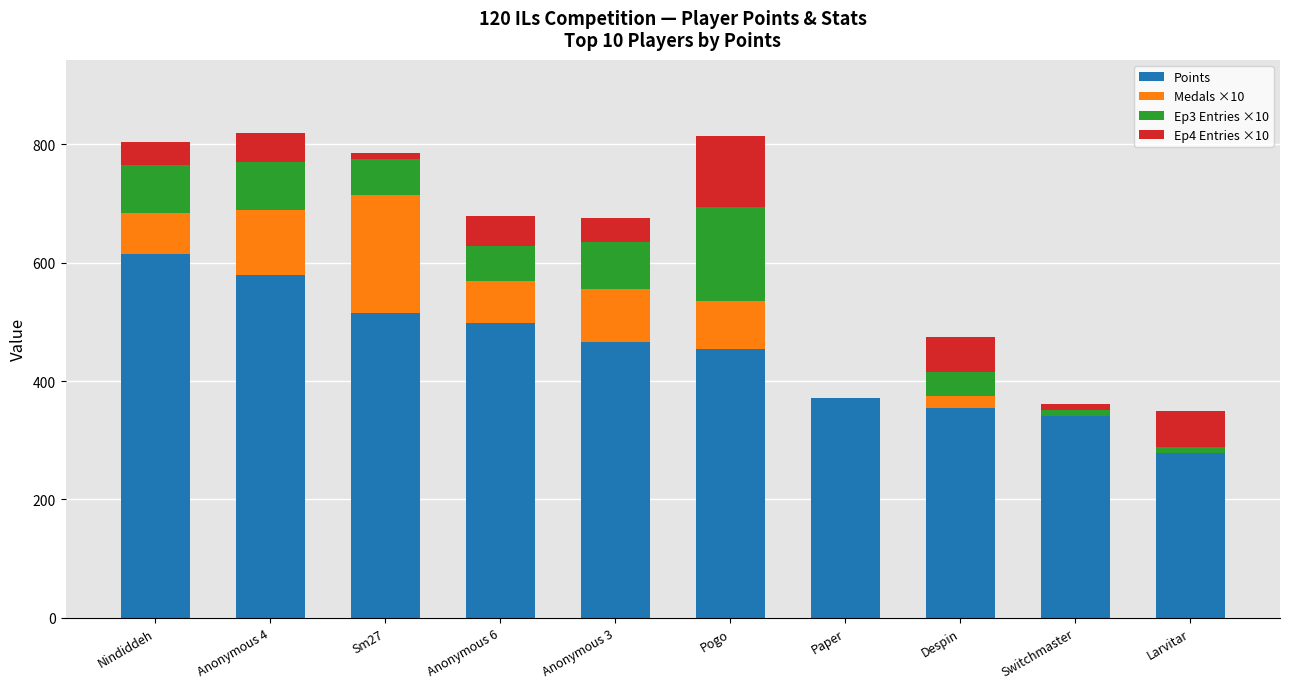

What is the total value across all series at Paper?

372